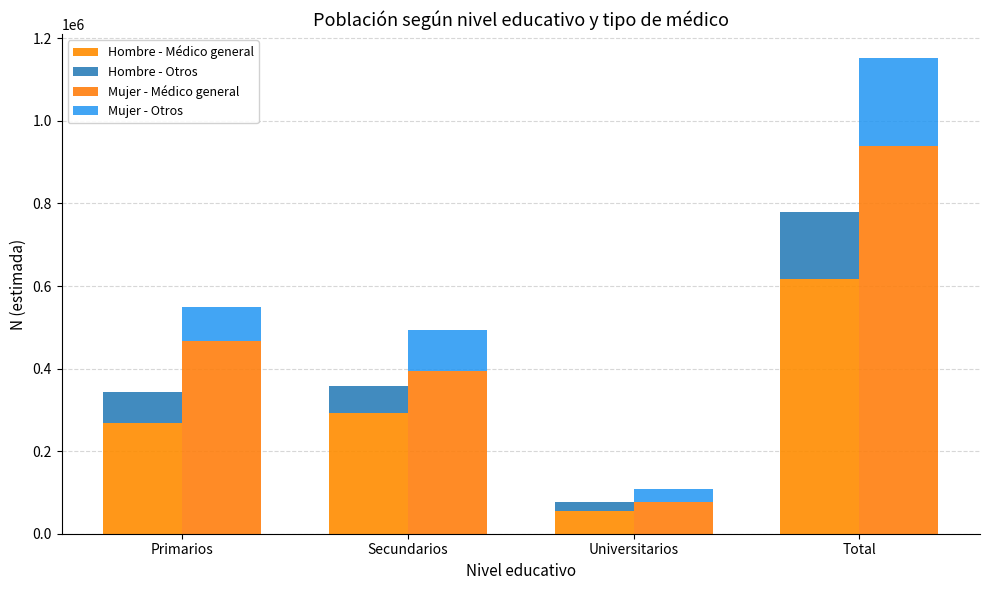

Are the bars horizontal?

No